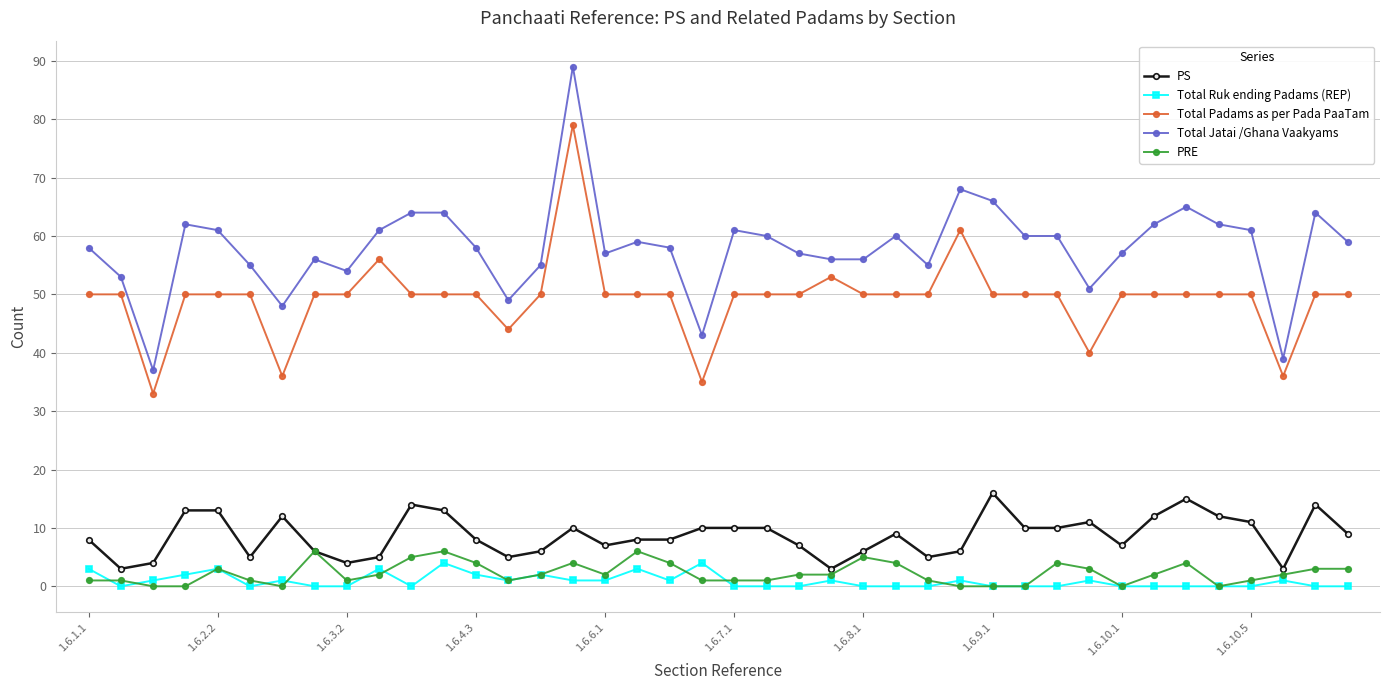

What is the difference between the maximum and minimum values in the Total Ruk ending Padams (REP) series?

4